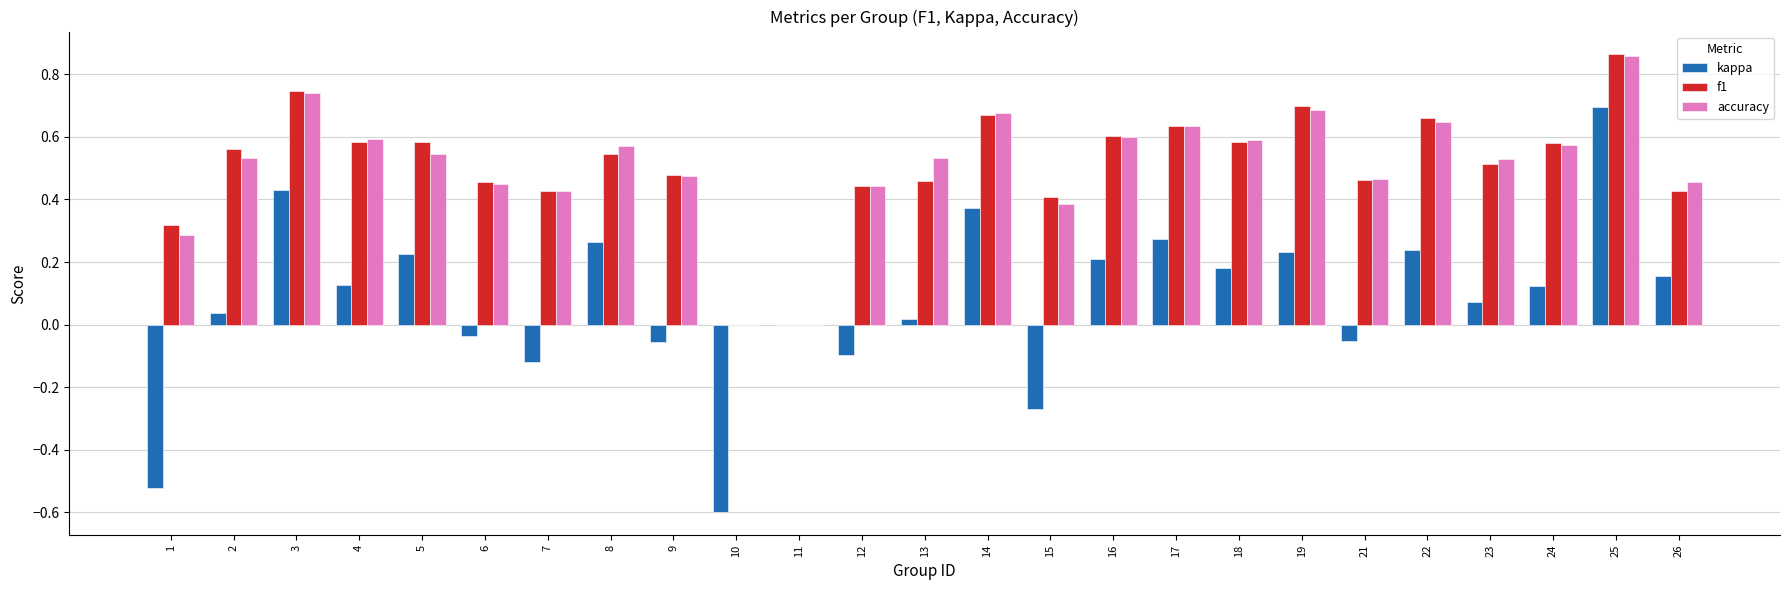

What is the sum of the accuracy values at 16 and 6?

1.1